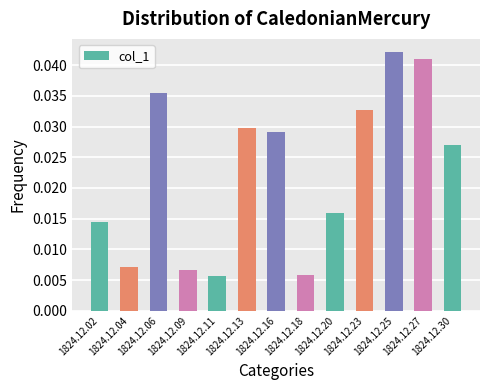

How many distinct data groups are displayed?

1